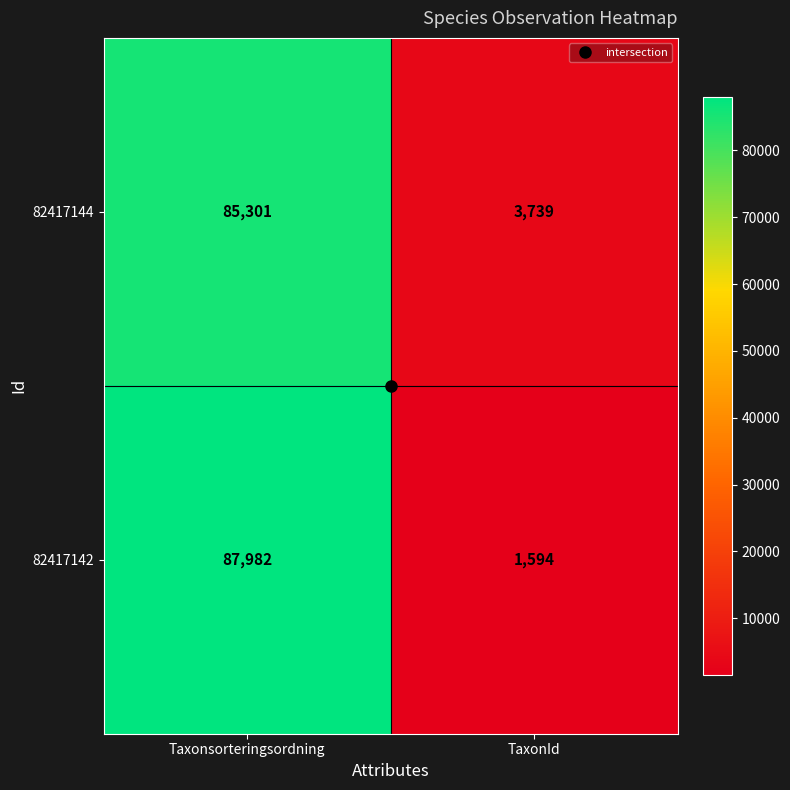

What is the total value across all series at Taxonsorteringsordning?

173283